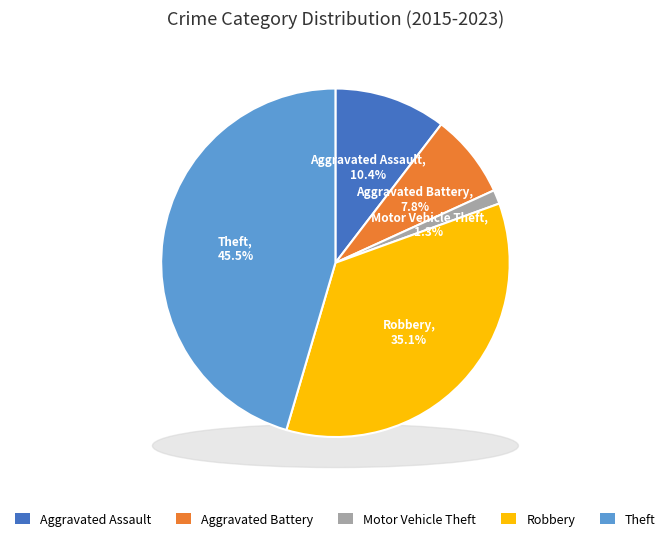

Does Motor Vehicle Theft represent more than half of the total?

No